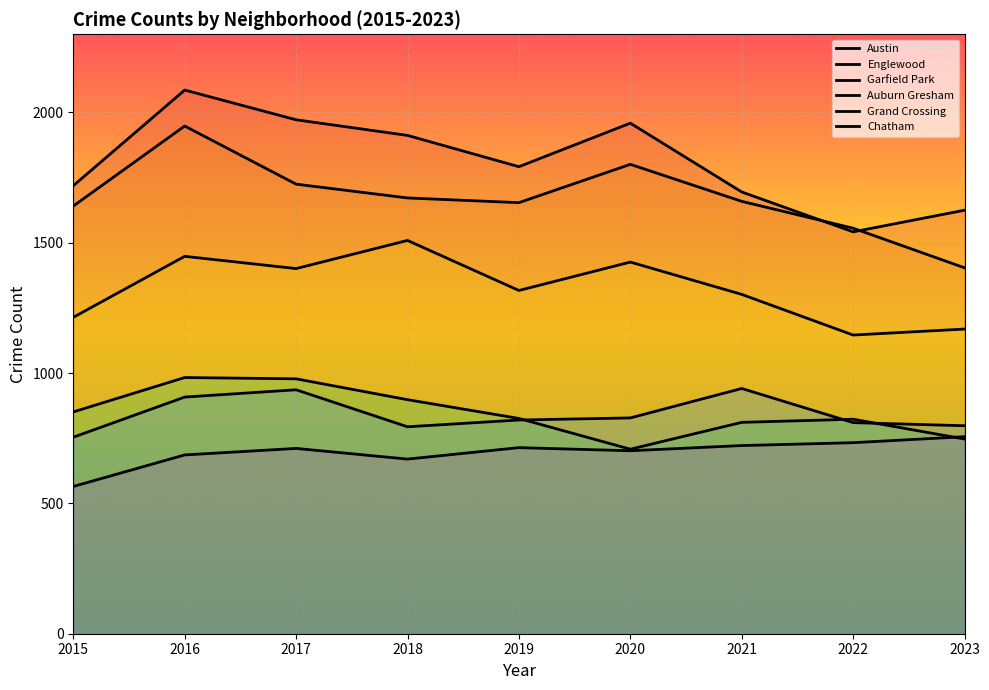

True or false: Chatham and Grand Crossing intersect in this chart.

False